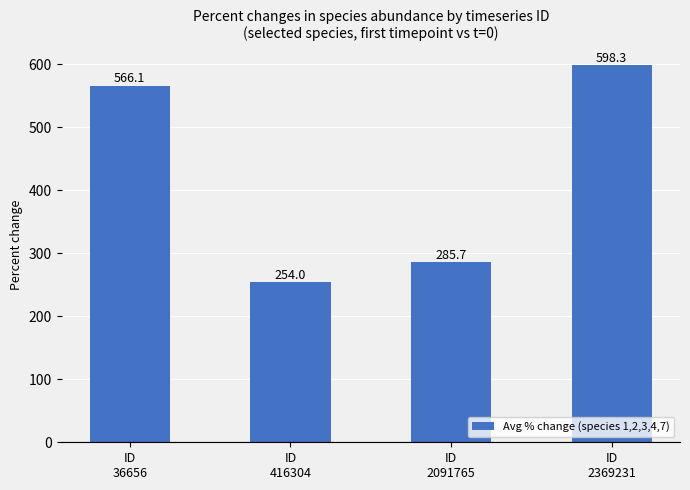

Reading right to left, what are all the values shown in this chart?

598.3	285.7	254.0	566.1